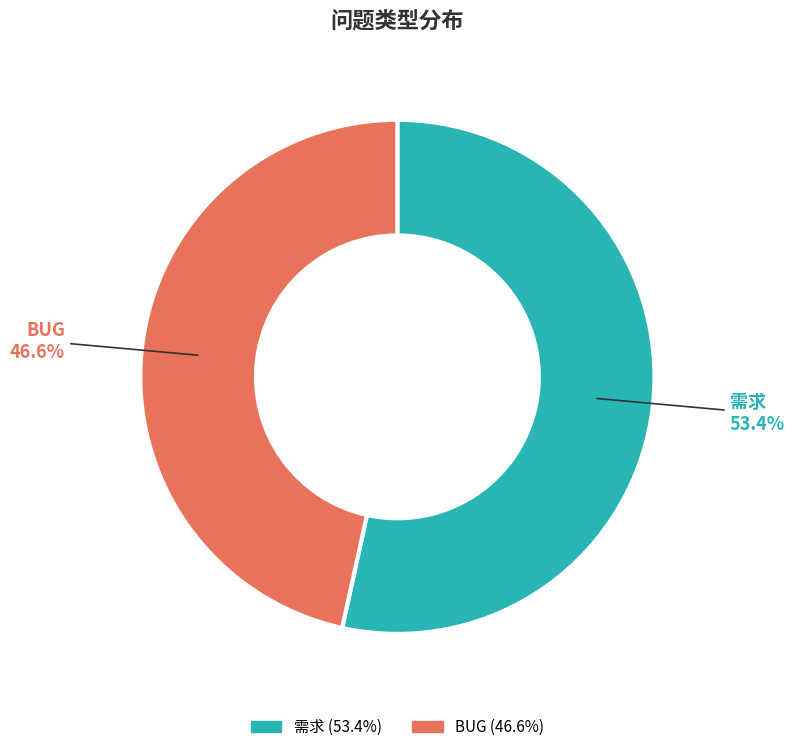

What is the total percentage of BUG and 需求?

100.0%